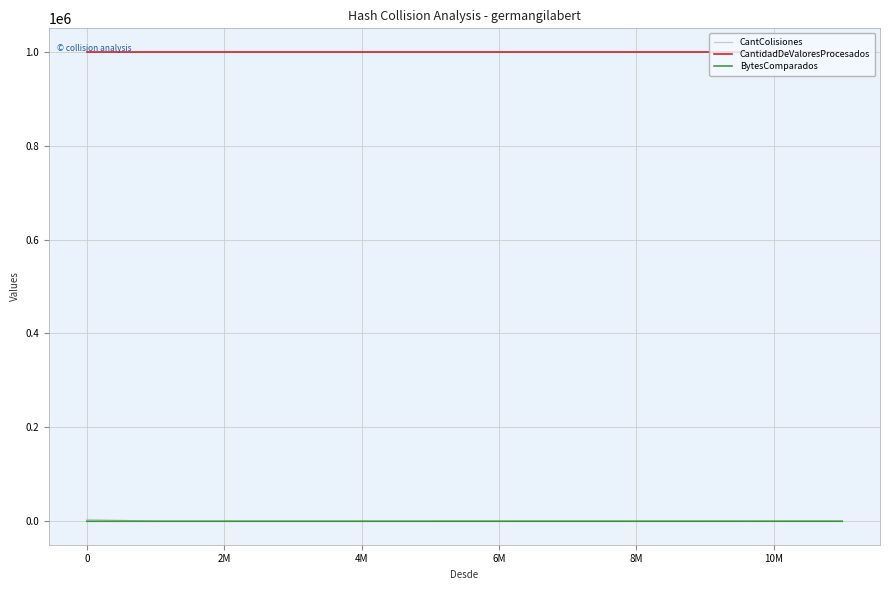

True or false: CantidadDeValoresProcesados and CantColisiones cross at least once.

False